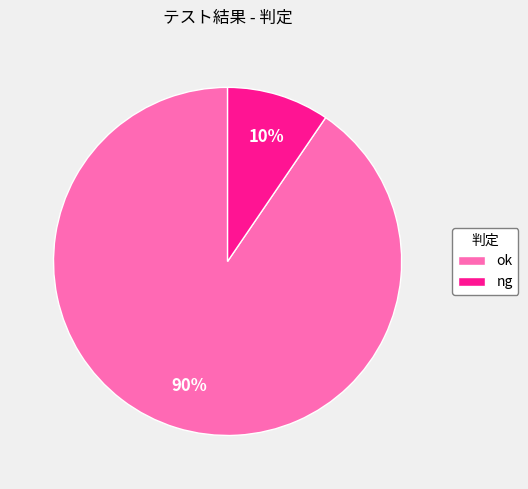

Does any single category account for the majority?

Yes